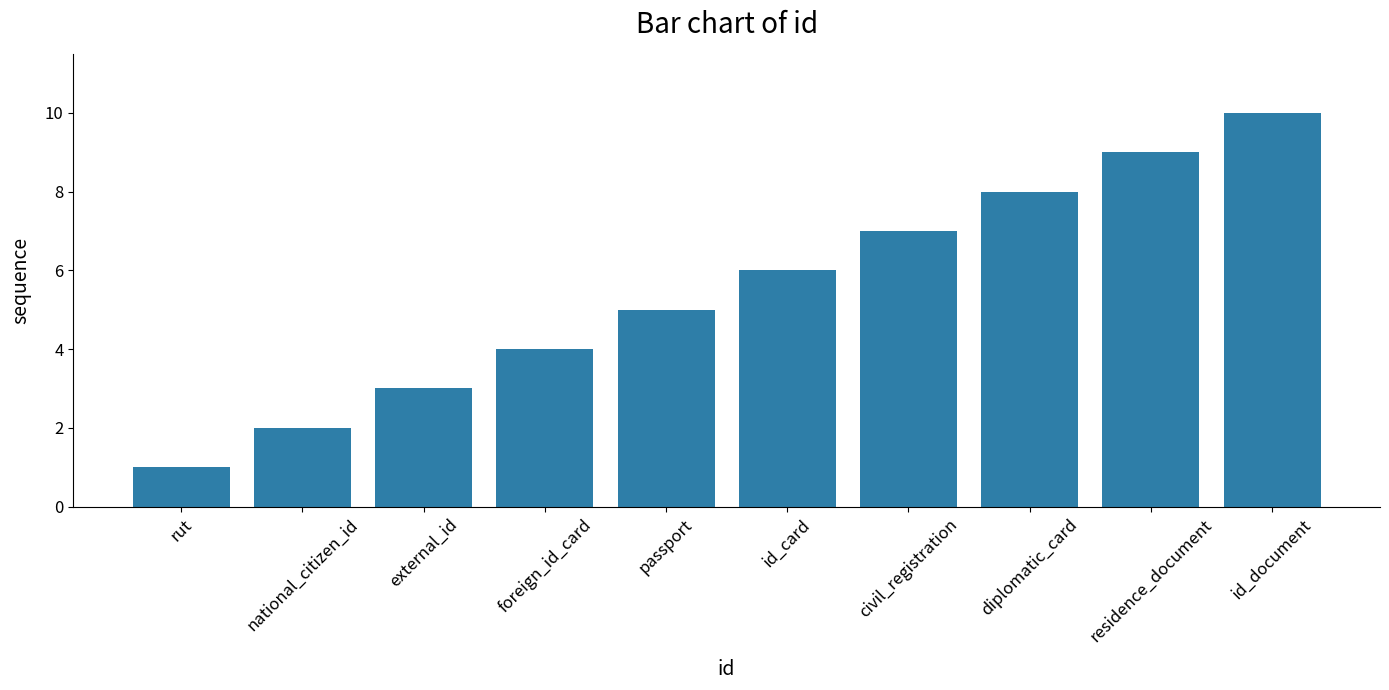

Reading right to left, transcribe all the data shown in this chart.

10	9	8	7	6	5	4	3	2	1